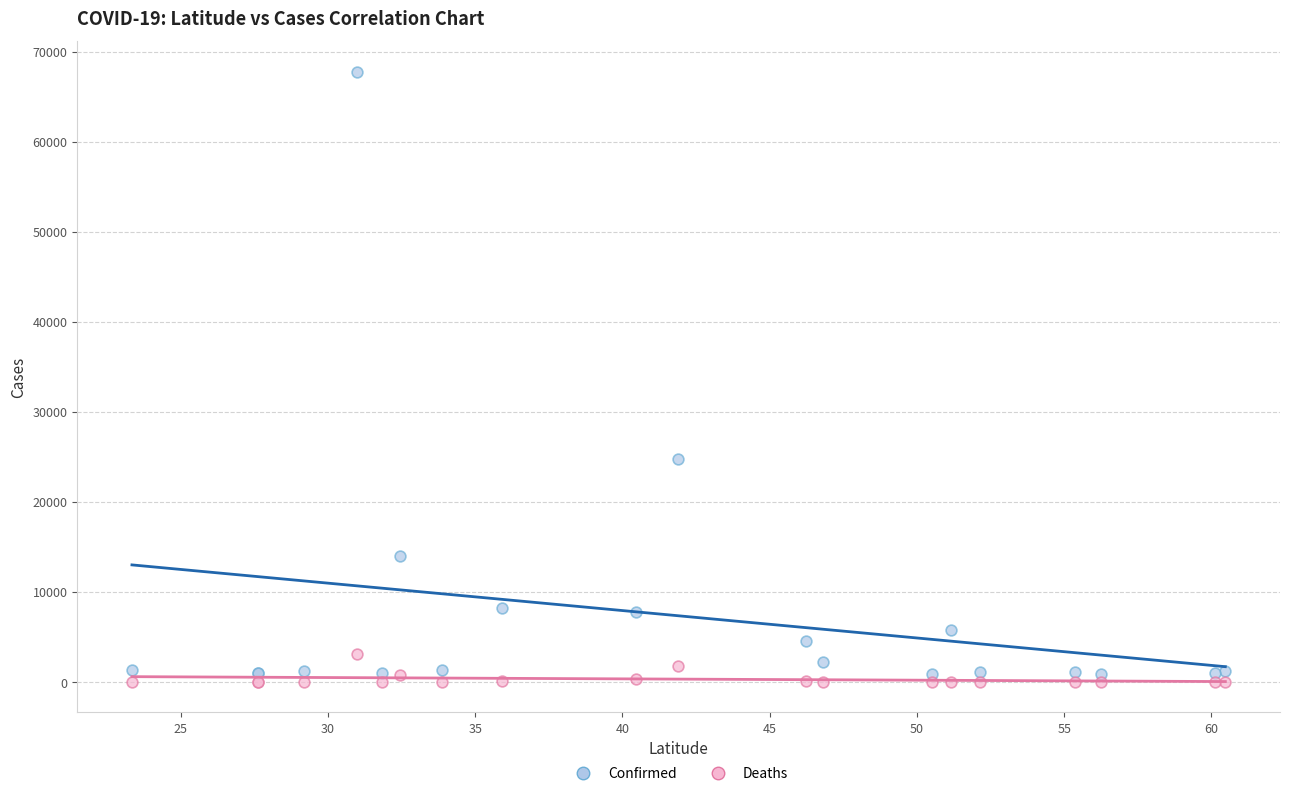

Which series reaches the maximum Y coordinate?

Confirmed